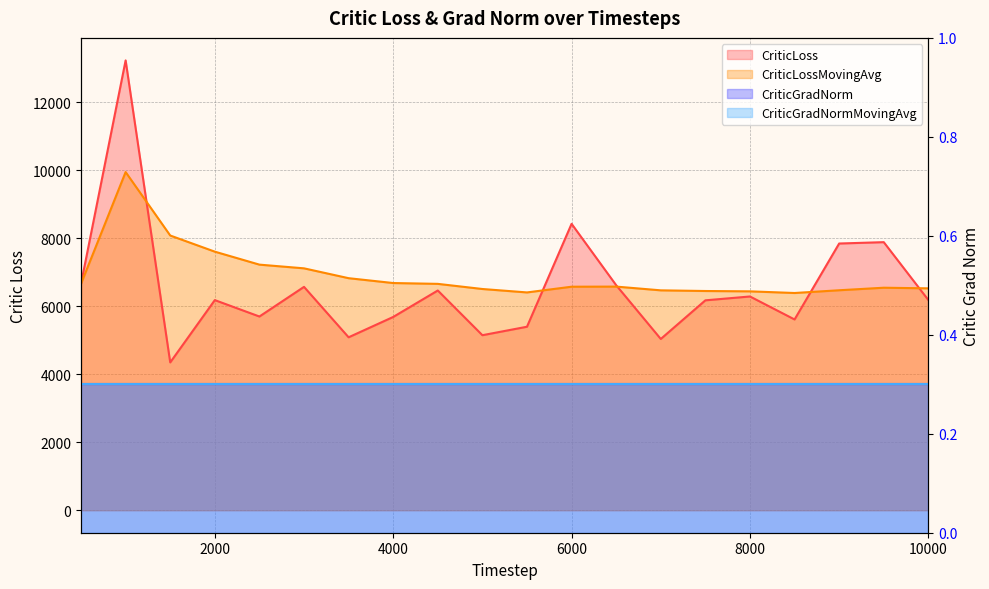

True or false: CriticGradNormMovingAvg line has more than 0 points higher than both neighbors.

False